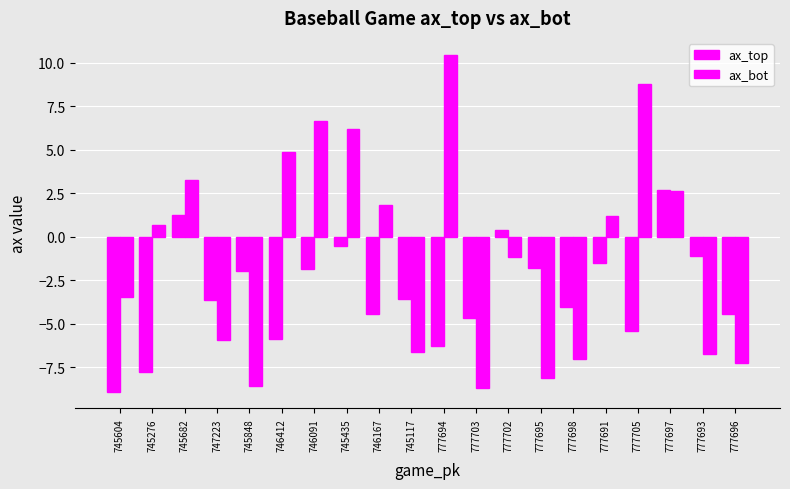

The ax_bot series shows -12.3 at 777698. True or false?

False